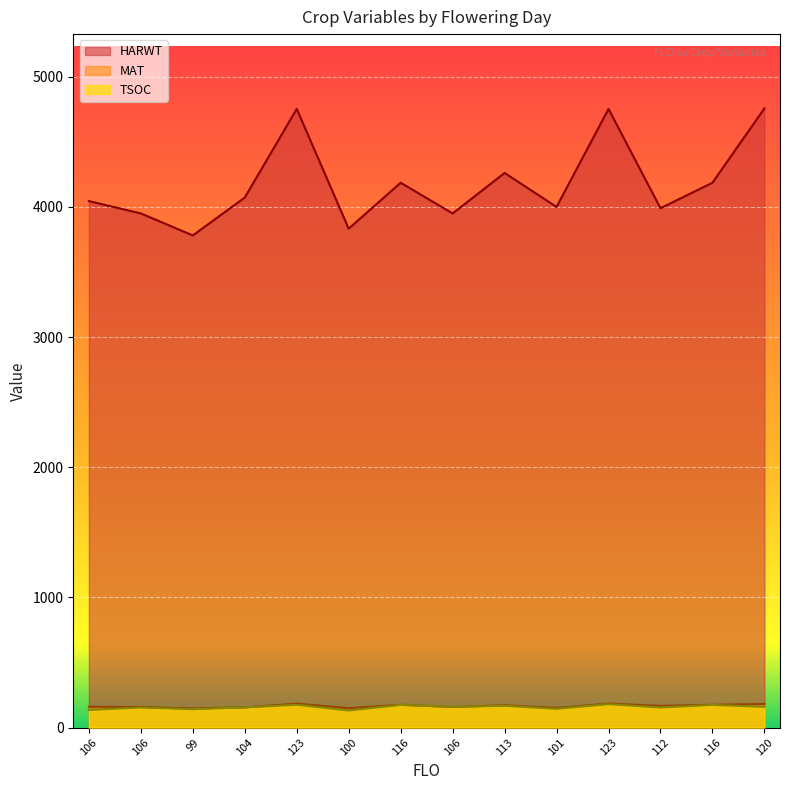

In MAT, how many points are lower than both neighbors (excluding endpoints)?

5